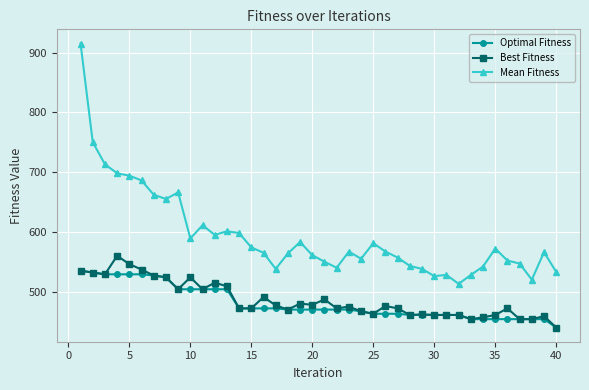

What is the lowest value of the Optimal Fitness series?

440